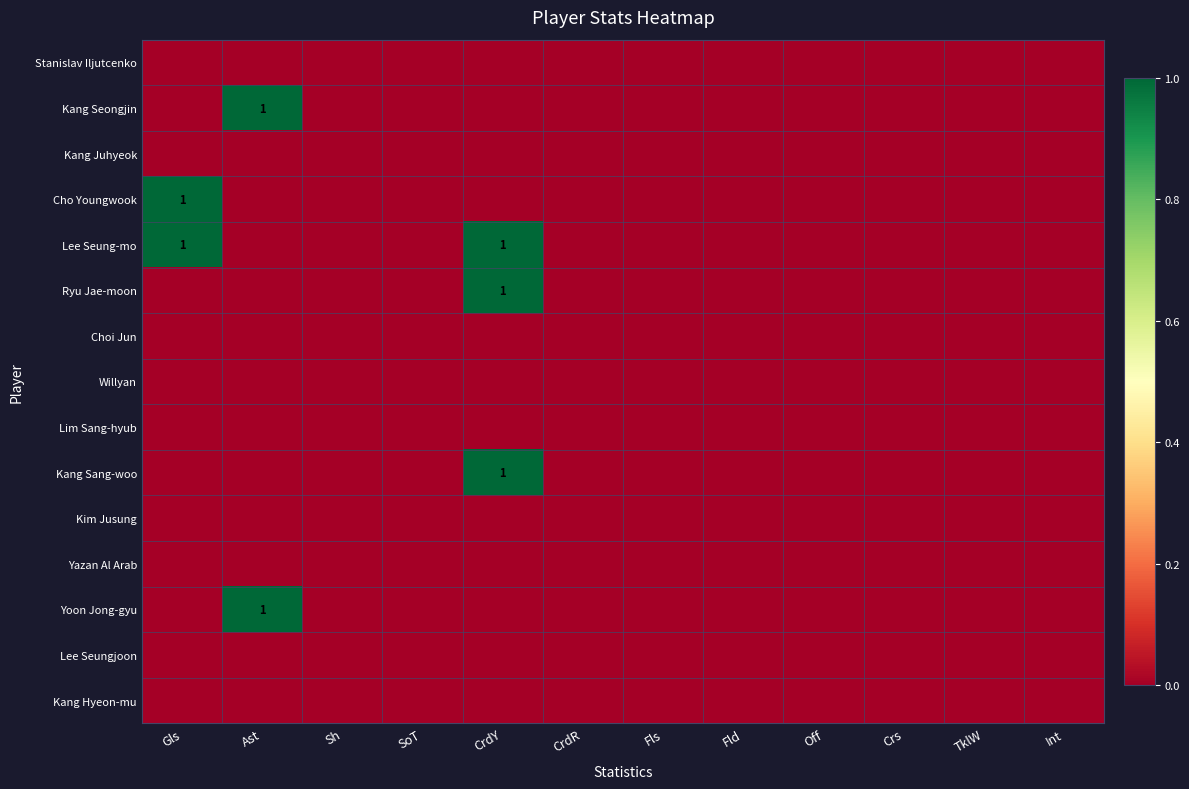

At Gls, list the series in order from largest to smallest.

Cho Youngwook, Lee Seung-mo, Stanislav Iljutcenko, Kang Seongjin, Kang Juhyeok, Ryu Jae-moon, Choi Jun, Willyan, Lim Sang-hyub, Kang Sang-woo, Kim Jusung, Yazan Al Arab, Yoon Jong-gyu, Lee Seungjoon, Kang Hyeon-mu